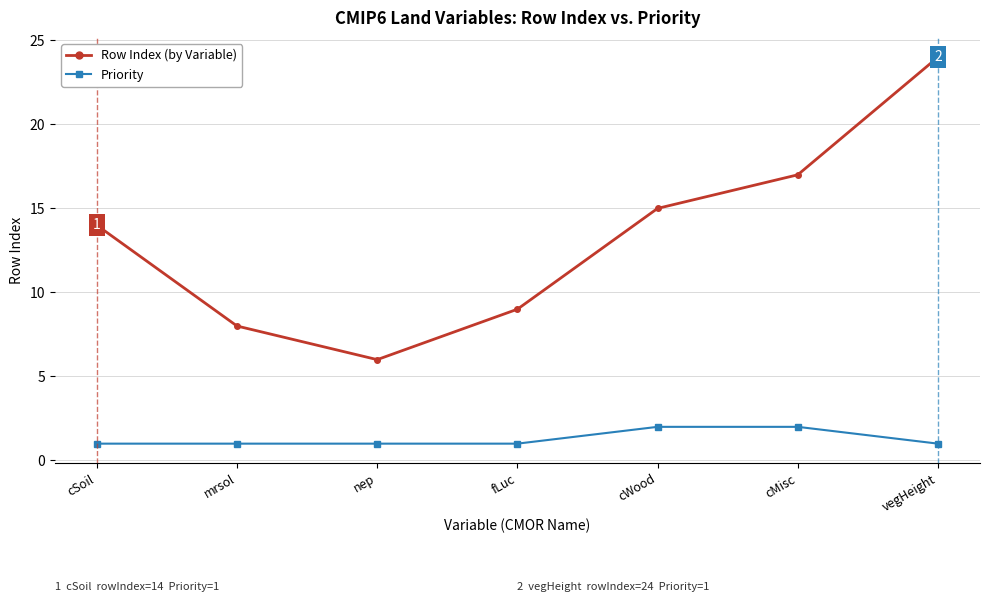

What is the difference between the highest and lowest values at vegHeight?

23